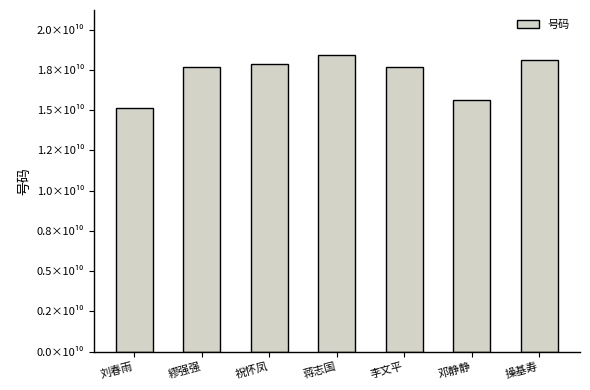

What is the change in value from 邓静静 to 操基寿?

+2454919401